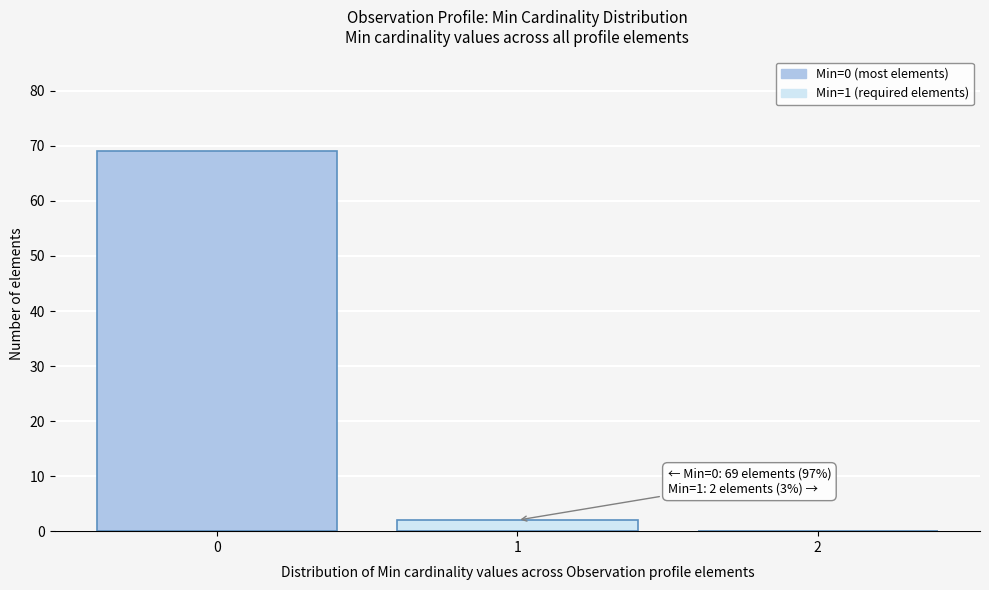

Reading left to right, extract all data points from this chart.

0=69	1=2	2=0